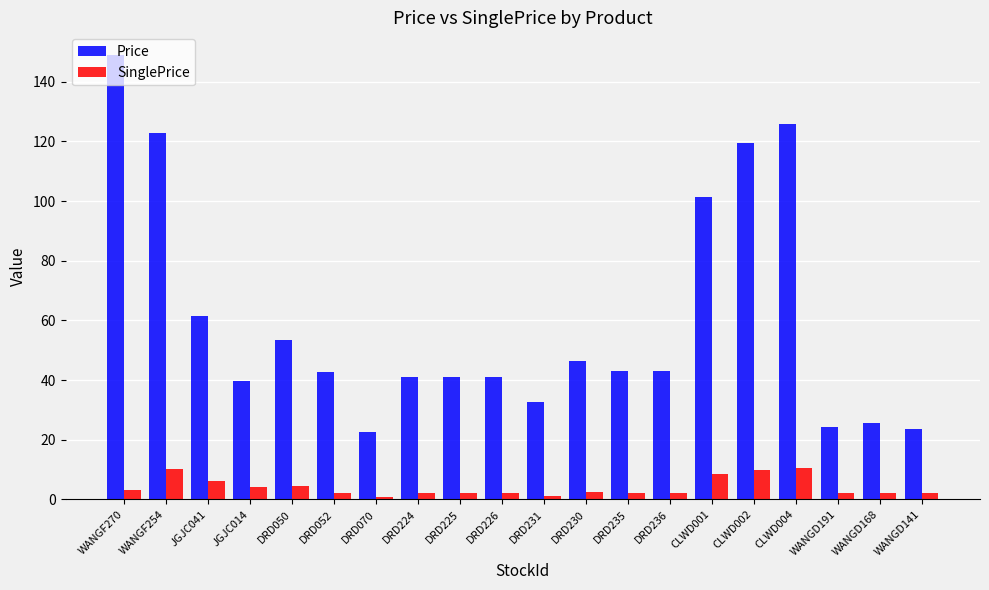

What value does the Price series have at DRD052?

42.6